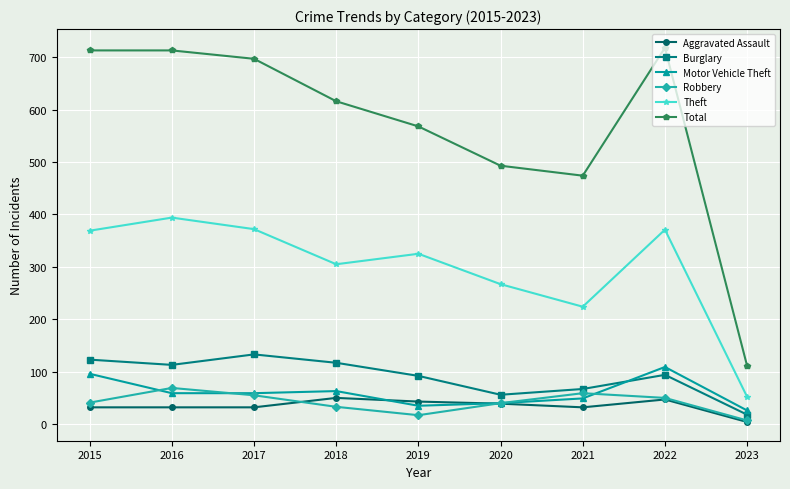

Where is the first local minimum for Total?

2021